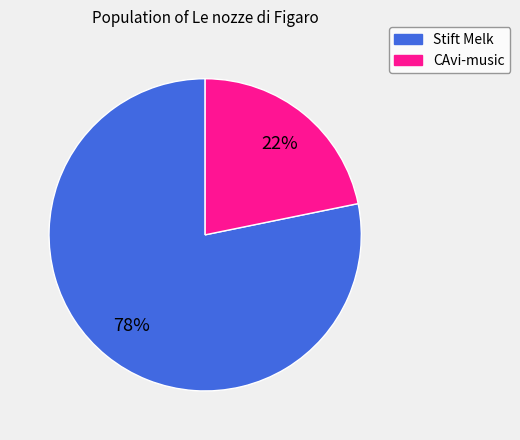

To the nearest percent, what is the average slice percentage?

50%